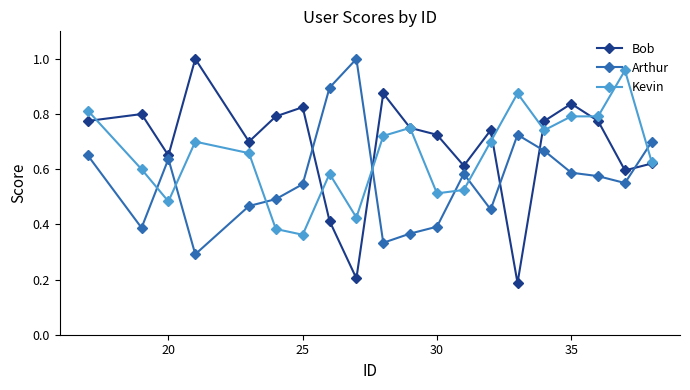

How many times do Arthur and Kevin cross each other?

7